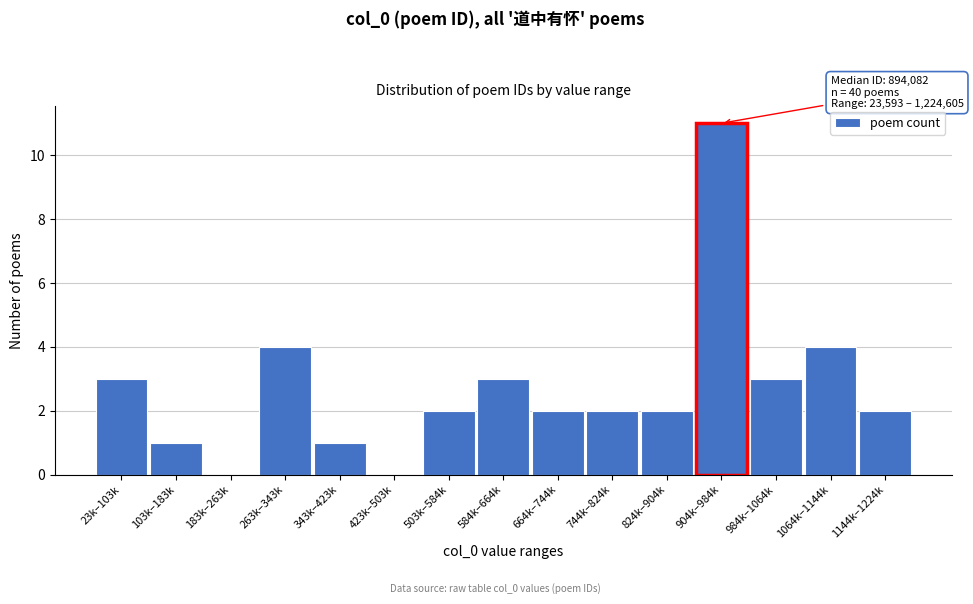

Reading left to right, list all the values displayed in this chart.

23k–103k=3	103k–183k=1	183k–263k=0	263k–343k=4	343k–423k=1	423k–503k=0	503k–584k=2	584k–664k=3	664k–744k=2	744k–824k=2	824k–904k=2	904k–984k=11	984k–1064k=3	1064k–1144k=4	1144k–1224k=2